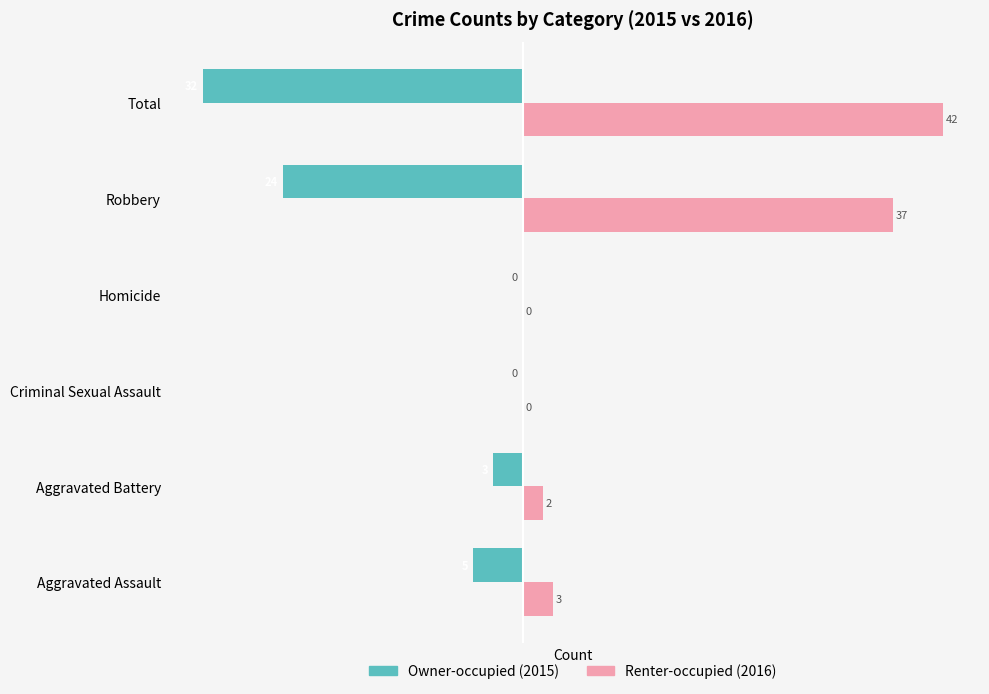

What is the total value across all series at Total?

10